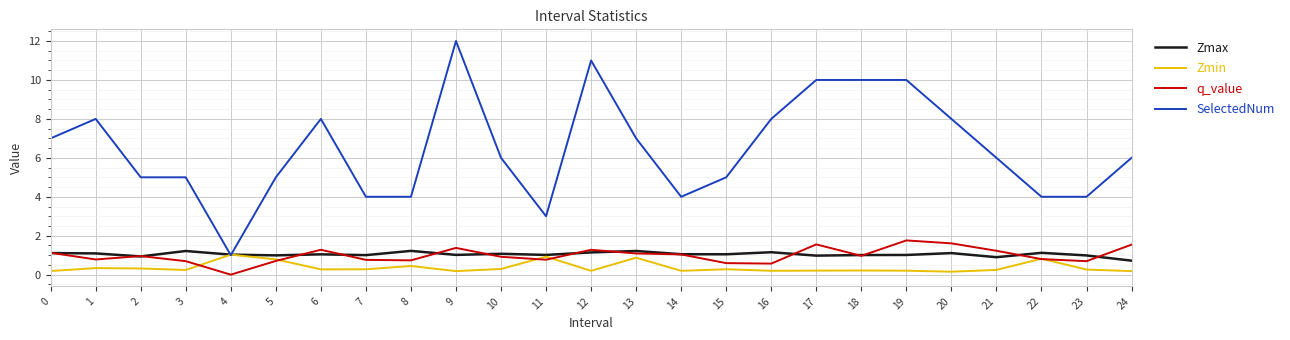

True or false: q_value has a value of 0.8 at 22.

True